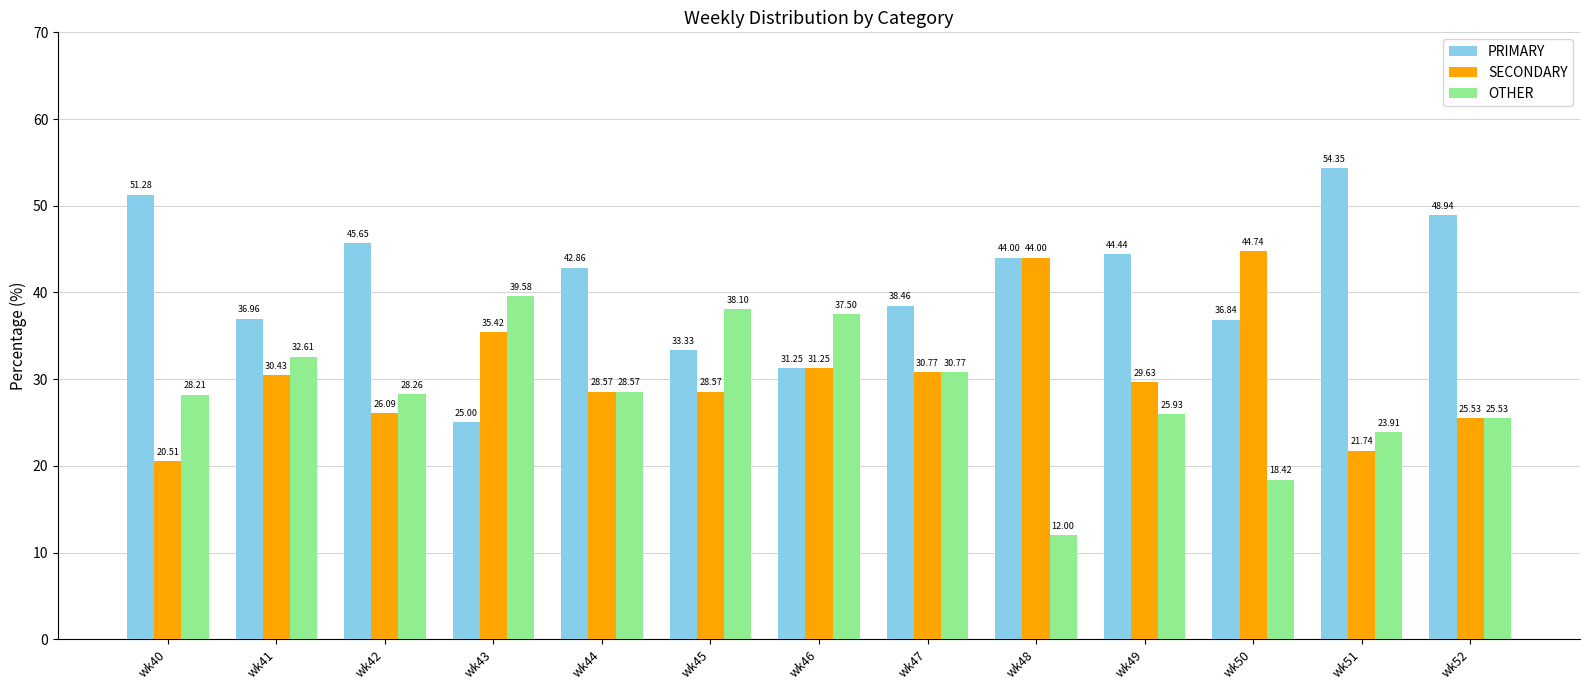

Where is SECONDARY nearest to the value 32?

wk46